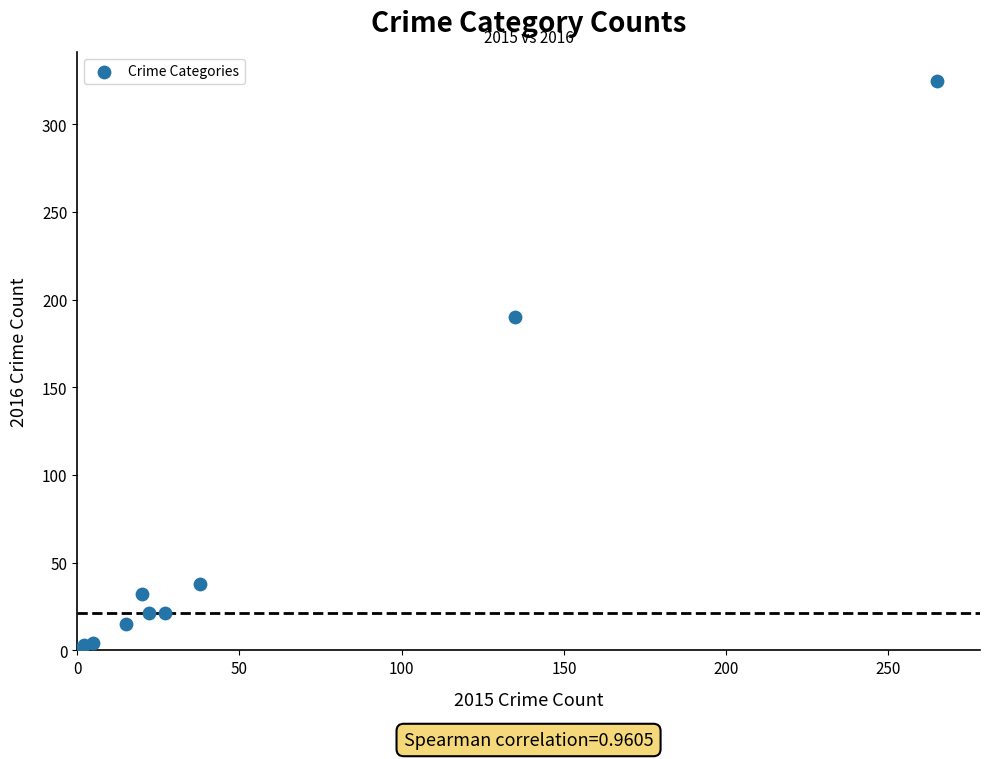

What Y value in the scatter plot is closest to 163?

190